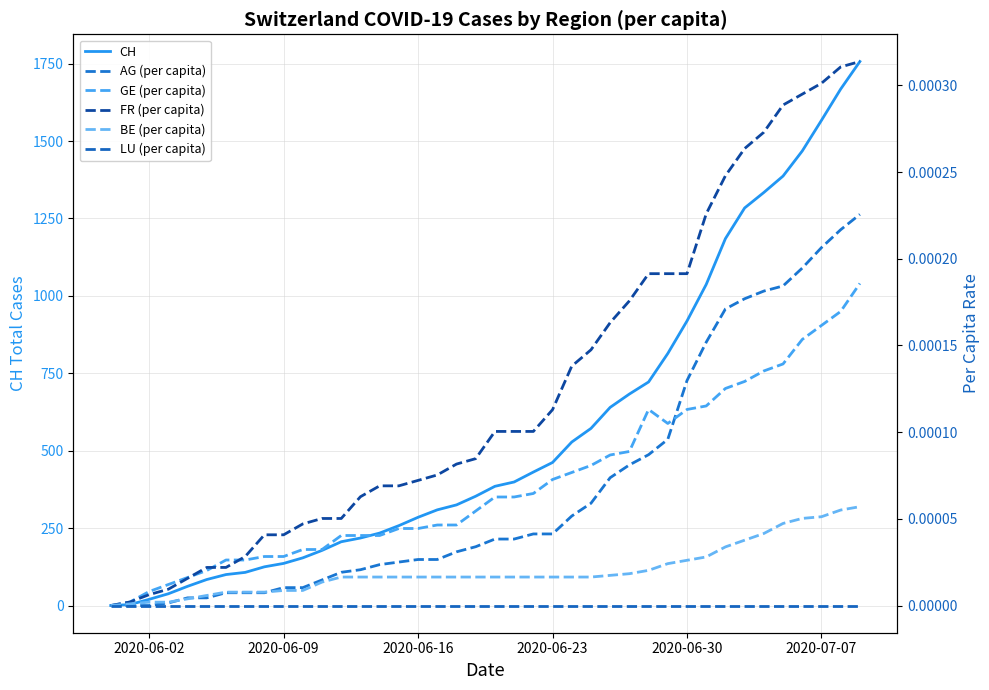

Is this an area chart (filled region under the line)?

No